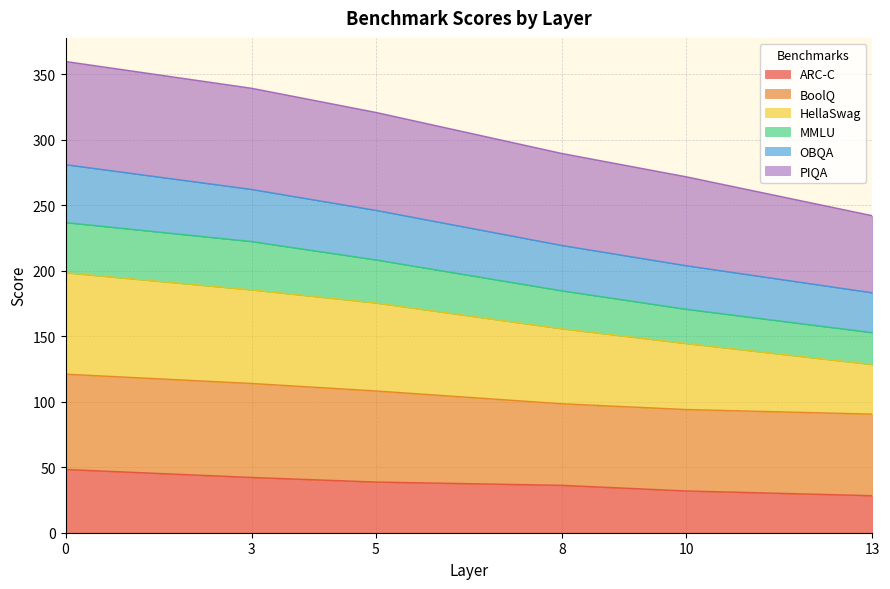

What is the total value across all series at 3?

339.1